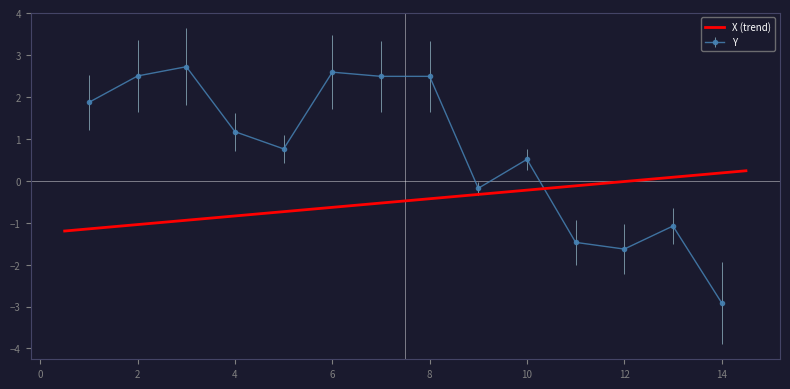

The value at 12 is -0.5. True or false?

False